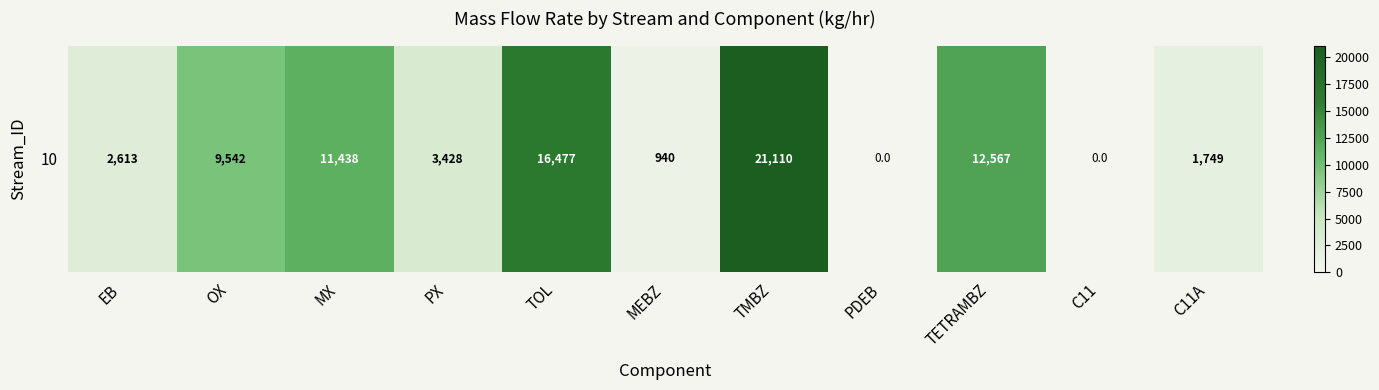

What is the difference between the values at C11 and MX?

11437.7